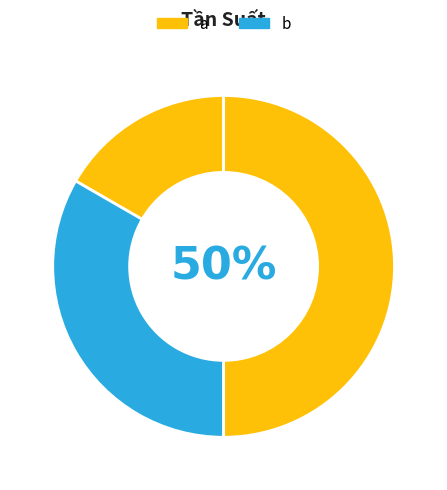

Count the number of slices in the pie.

3